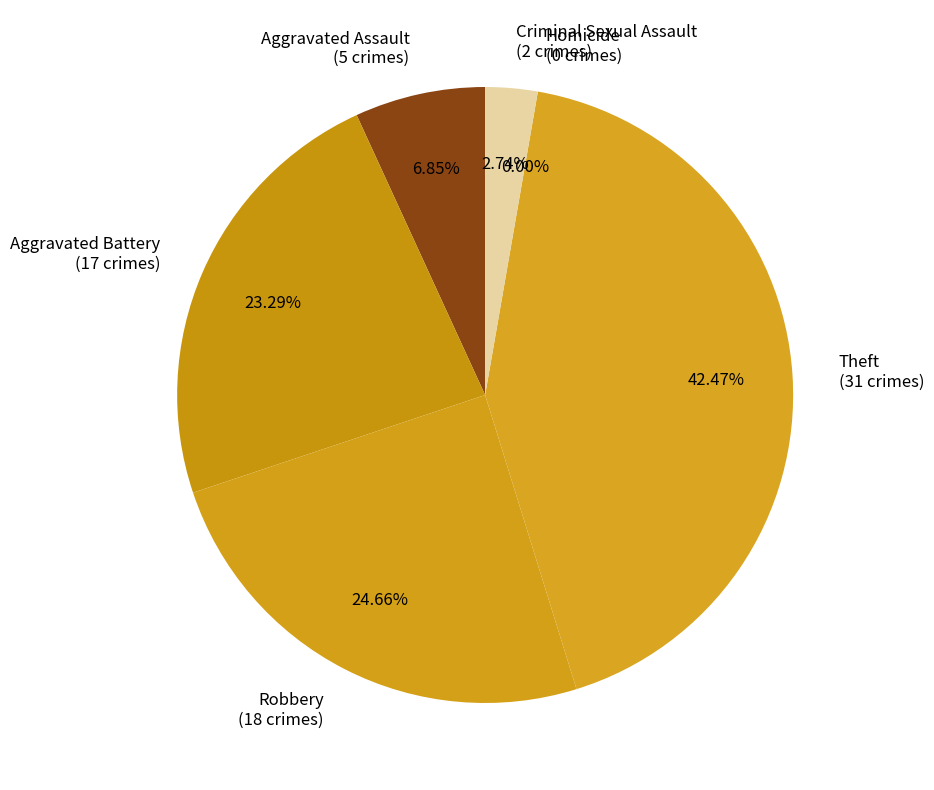

To the nearest percent, what is the average slice percentage?

17%